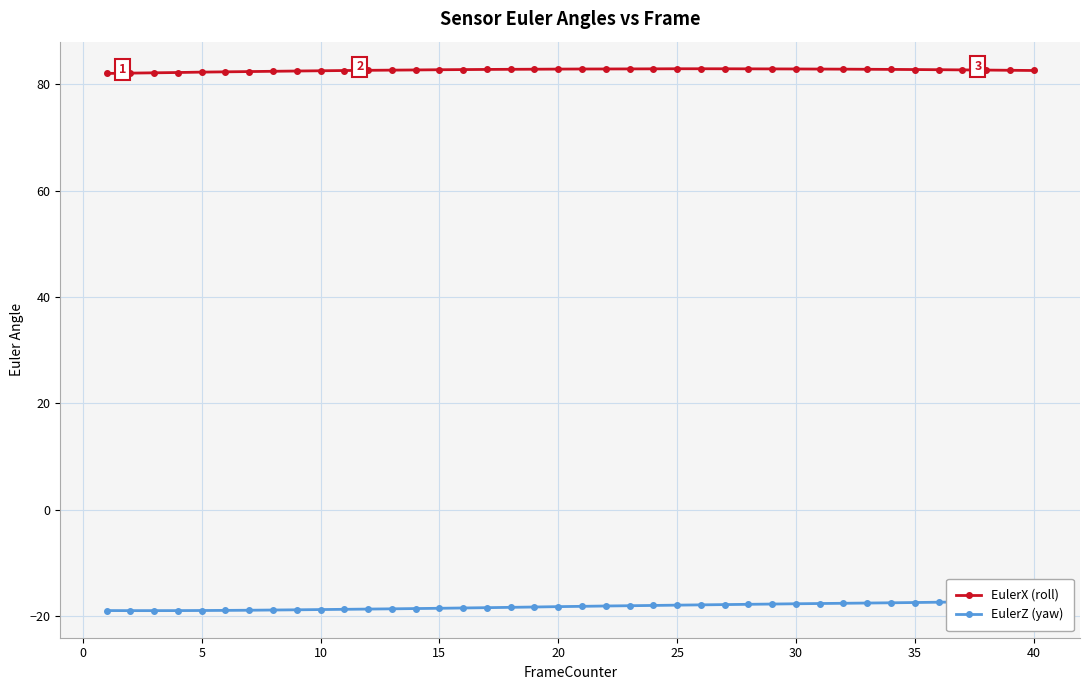

What is the difference between the maximum and second lowest values in the EulerZ (yaw) series?

1.8